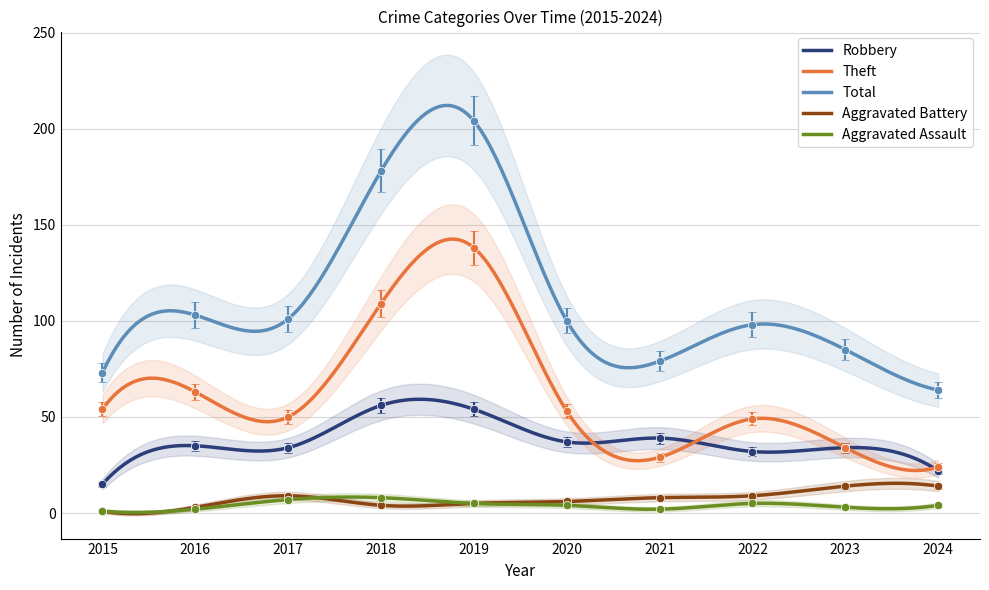

Where is Theft nearest to the value 86?

2016